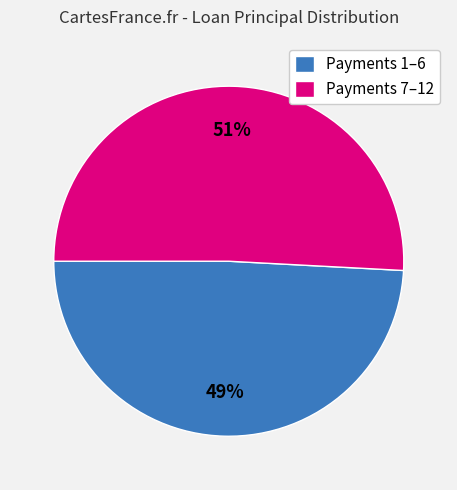

What is the ratio of the value at Payments 1–6 to the value at Payments 7–12?

1.0